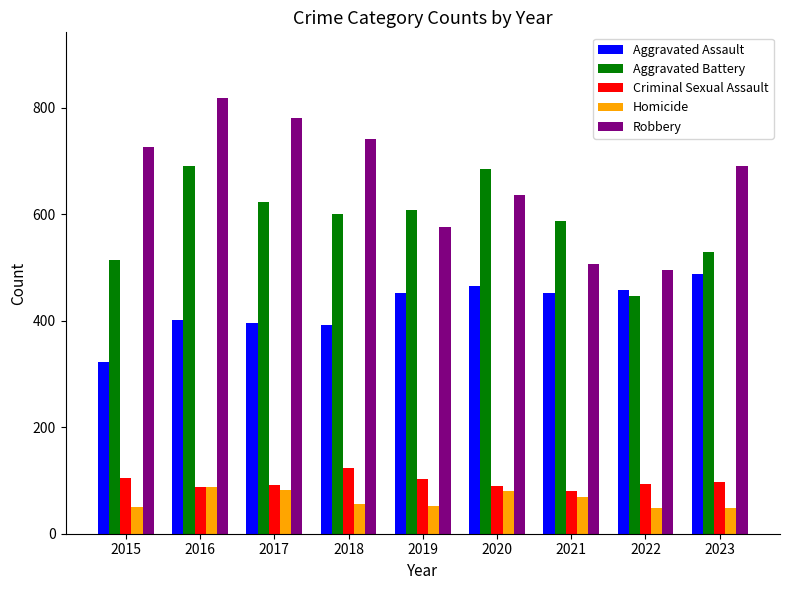

What is the minimum value for Robbery?

495